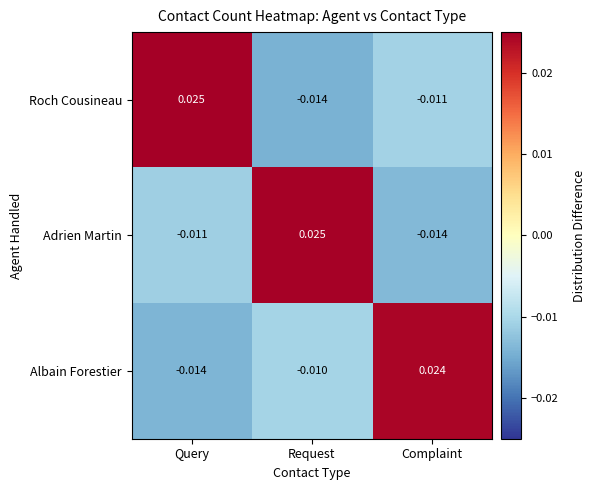

Which category has the highest value in the Adrien Martin series?

Request